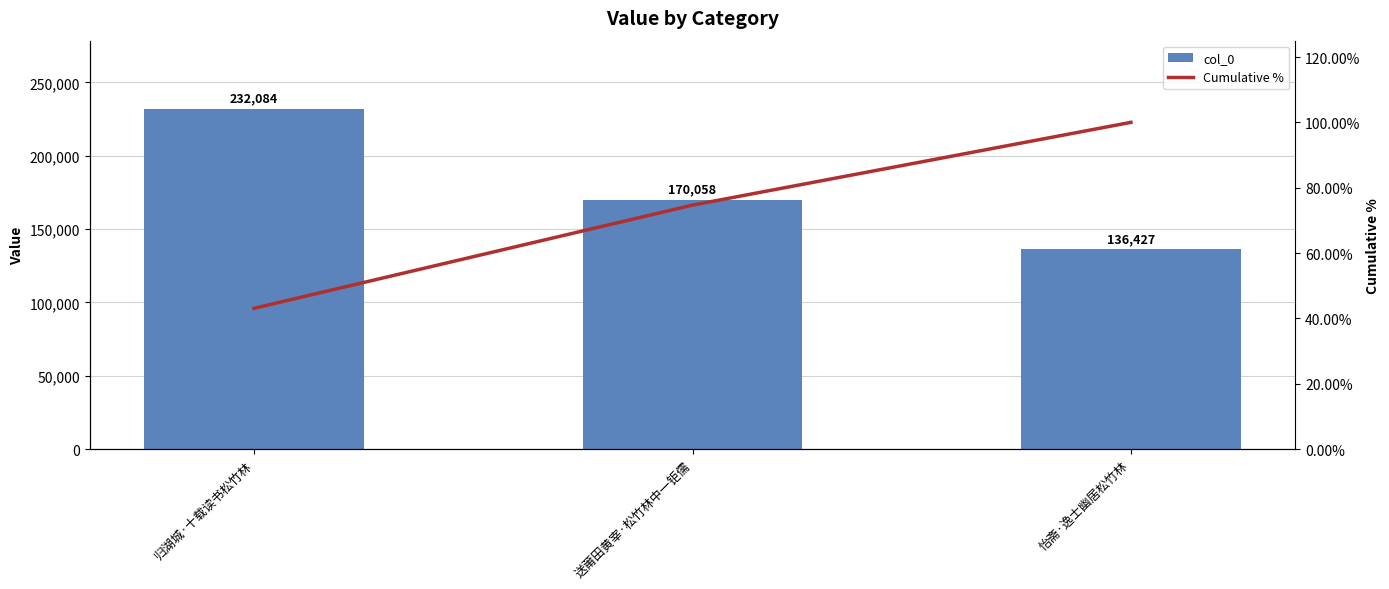

Reading left to right, transcribe all the data shown in this chart.

col_0: 归湖城·十载读书松竹林=232084.0	送莆田黄宰·松竹林中一钜儒=170058.0	怡斋·逸士幽居松竹林=136427.0
Cumulative %: 归湖城·十载读书松竹林=43.1	送莆田黄宰·松竹林中一钜儒=74.7	怡斋·逸士幽居松竹林=100.0